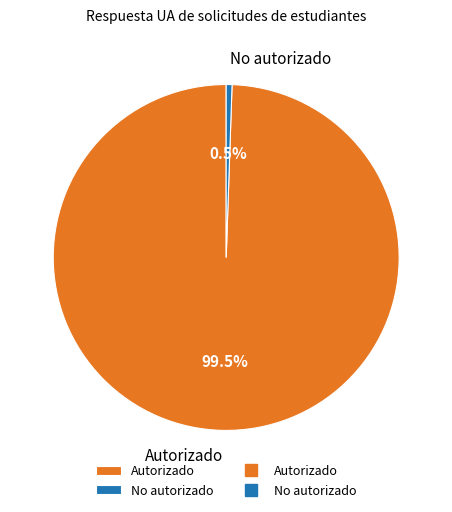

Which category has the biggest portion of the pie?

Autorizado